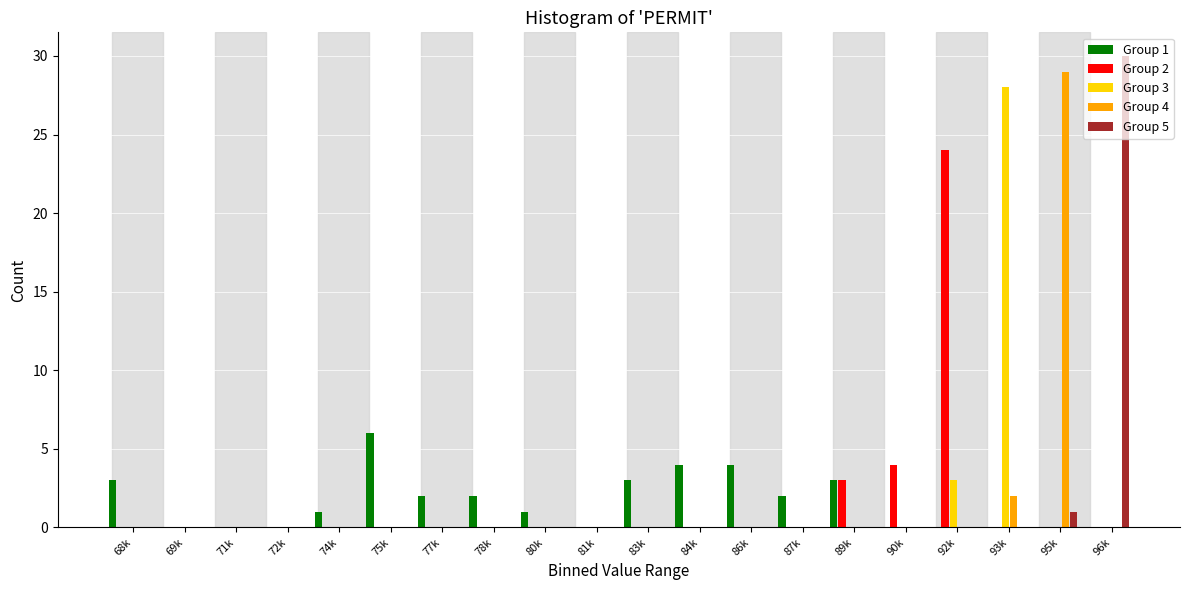

At which label is Group 5 closest to 15?

95k